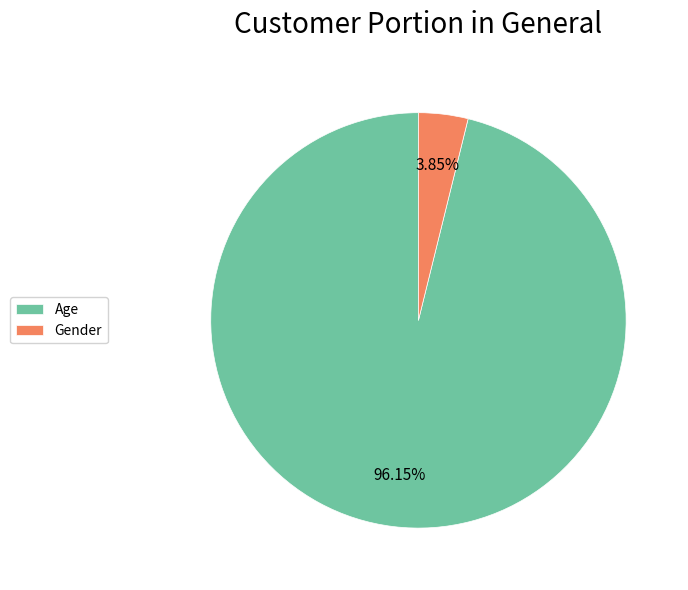

Count the number of slices in the pie.

2